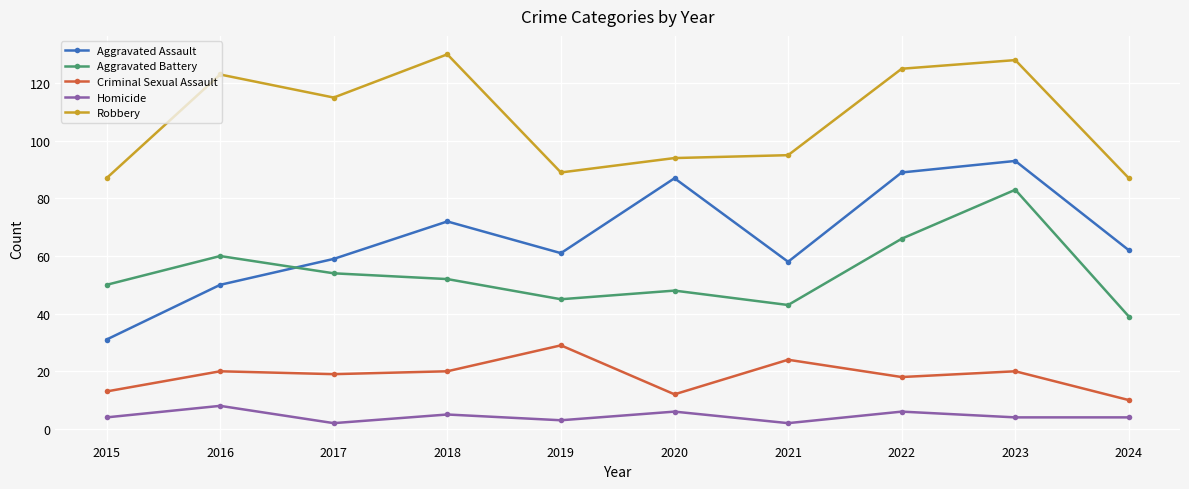

At which label does Robbery first exceed 115?

2016